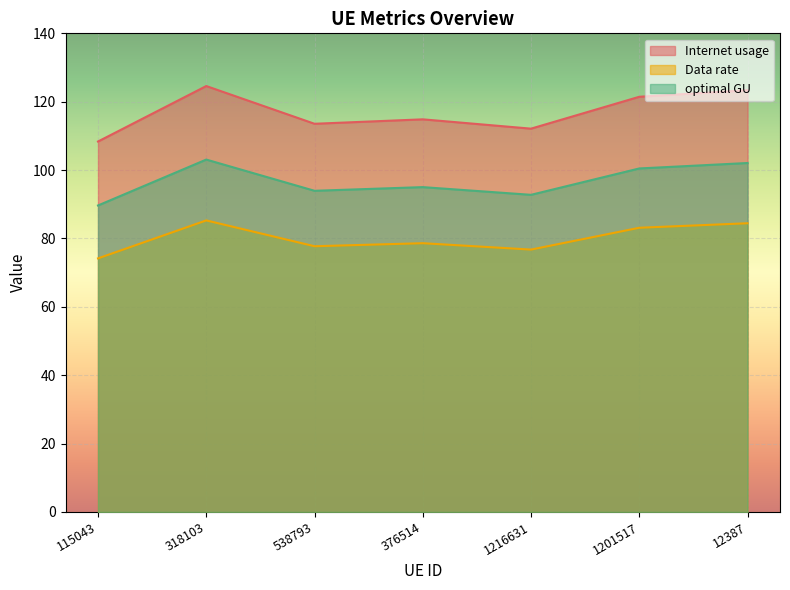

True or false: Data rate and Internet usage cross at least once.

False